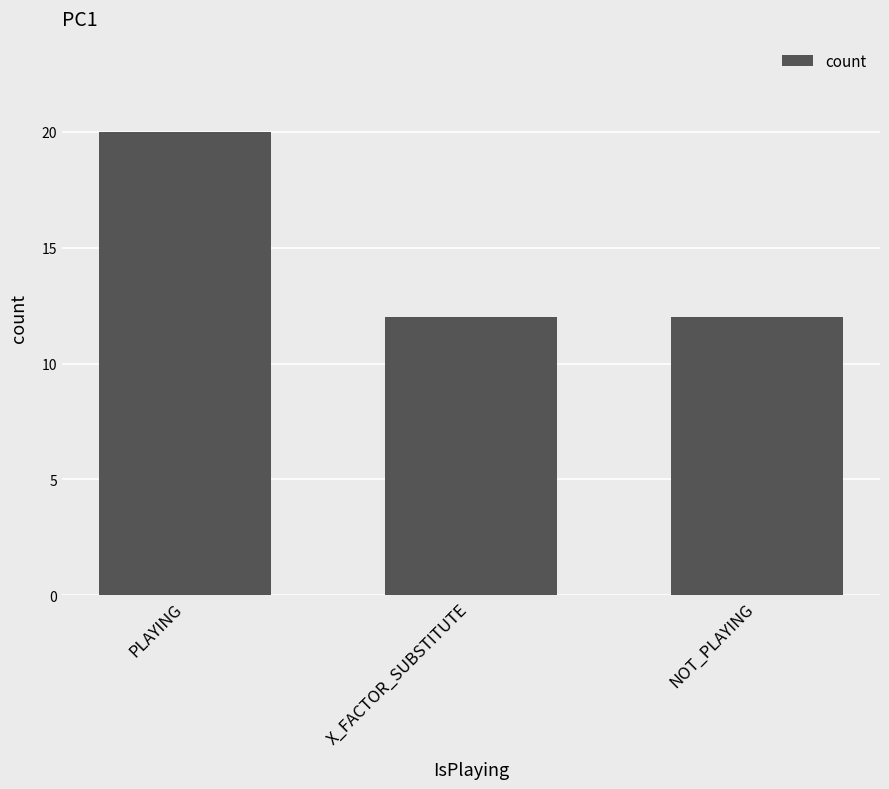

What is the greatest value displayed?

20